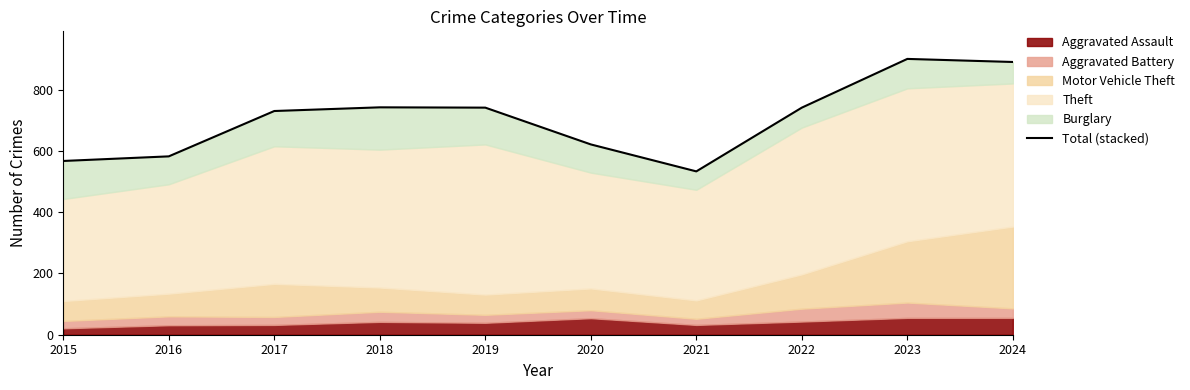

At which label is the value closest to 716?

2017